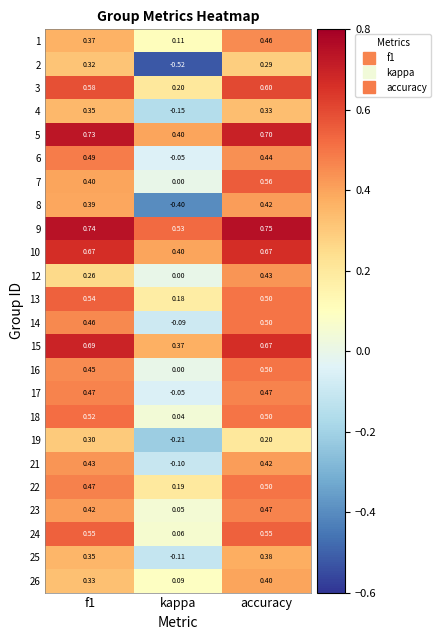

Count the number of categories in the chart.

3